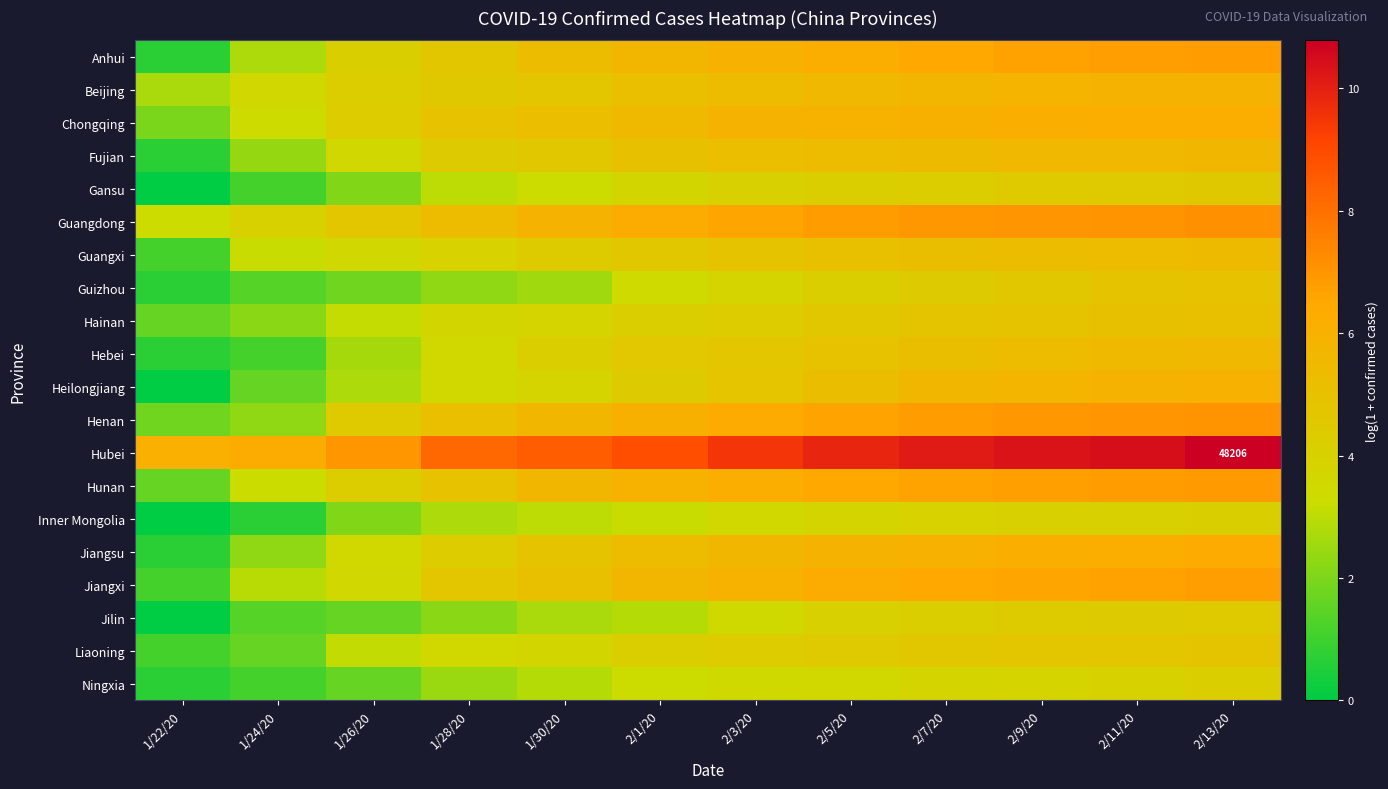

What is the average value of the Hebei series?

4.0